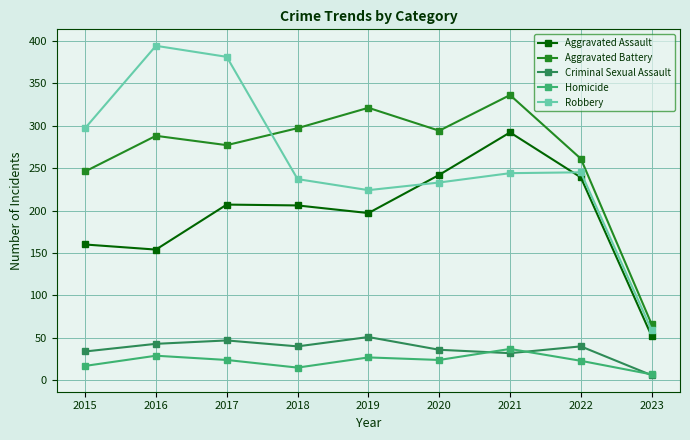

True or false: Aggravated Assault and Homicide cross at least once.

False